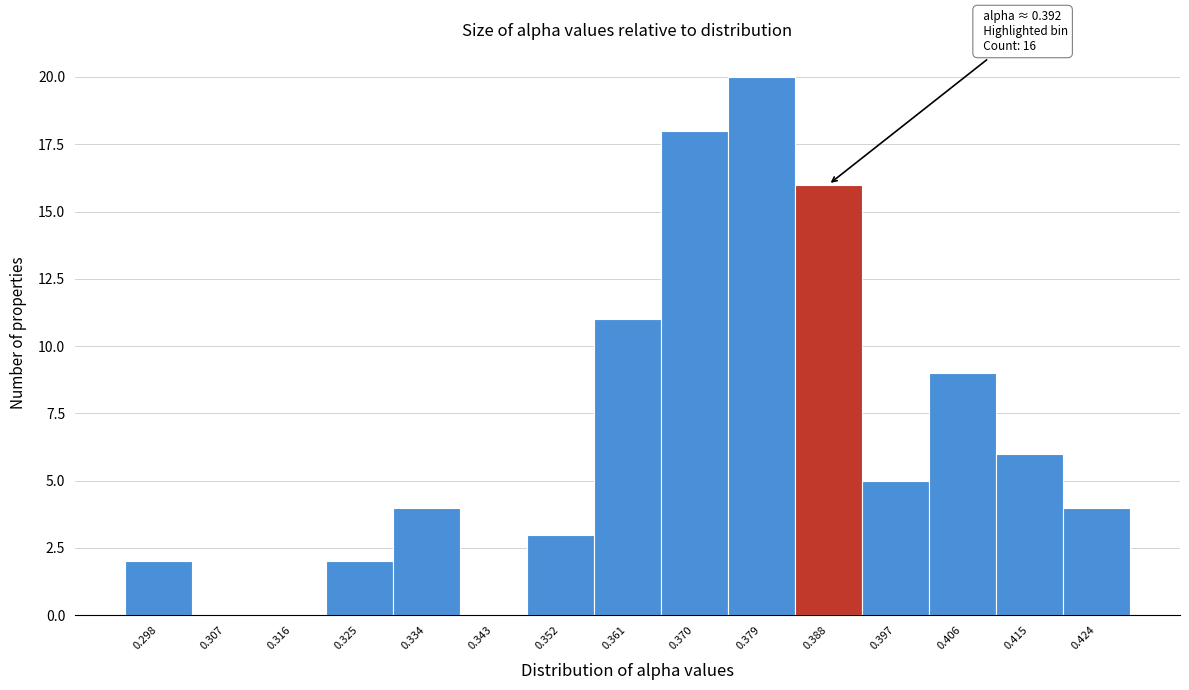

Reading left to right, extract all data points from this chart.

0.298=2	0.307=0	0.316=0	0.325=2	0.334=4	0.343=0	0.352=3	0.361=11	0.370=18	0.379=20	0.388=16	0.397=5	0.406=9	0.415=6	0.424=4